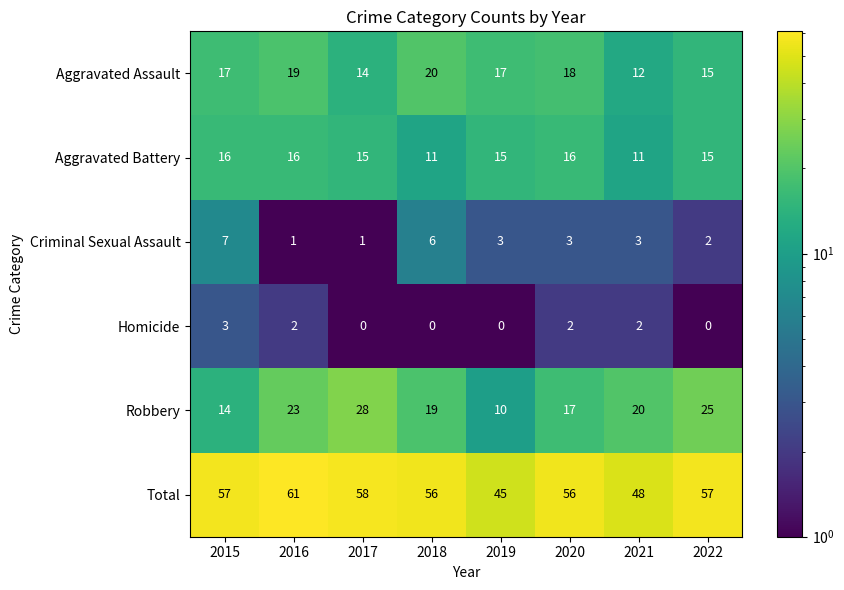

At which category does the chart reach its peak across all series?

2016